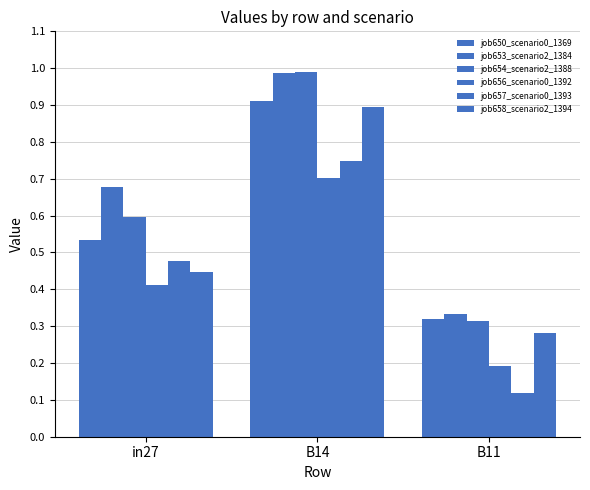

Which series has the largest total across all categories?

job653_scenario2_1384